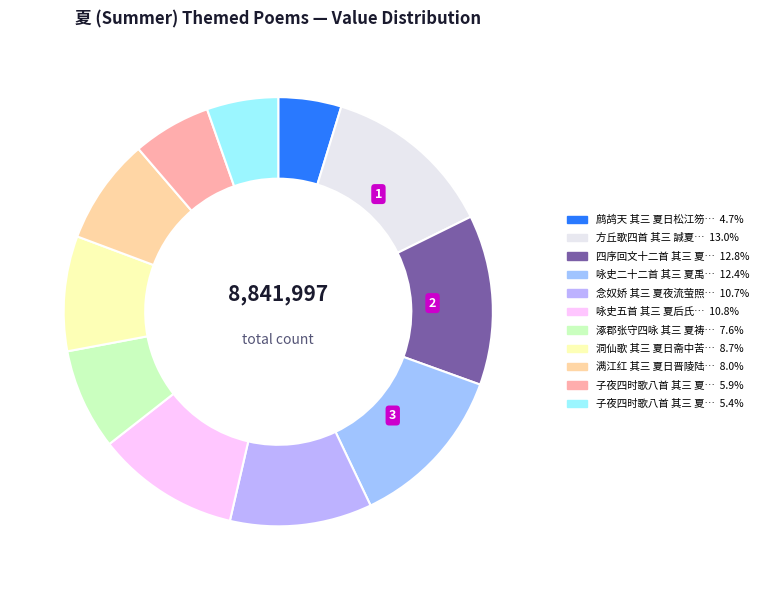

How many segments does this pie chart have?

11